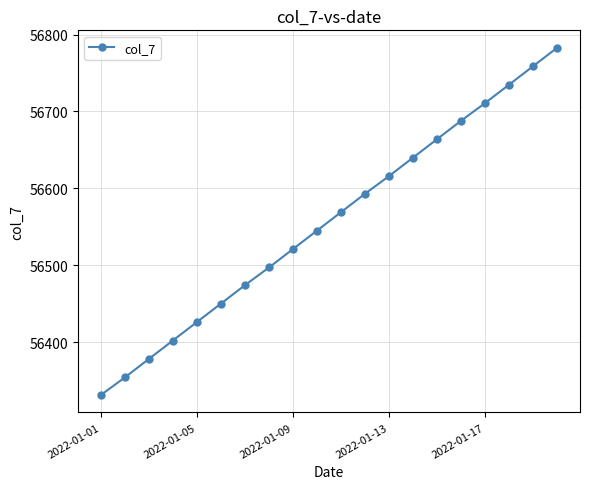

What is the value of the 7th point from the left?

56474